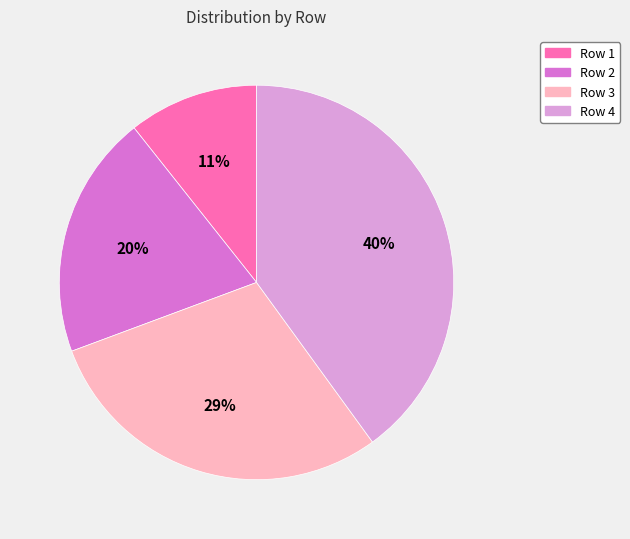

Which slice is the smallest?

Row 1